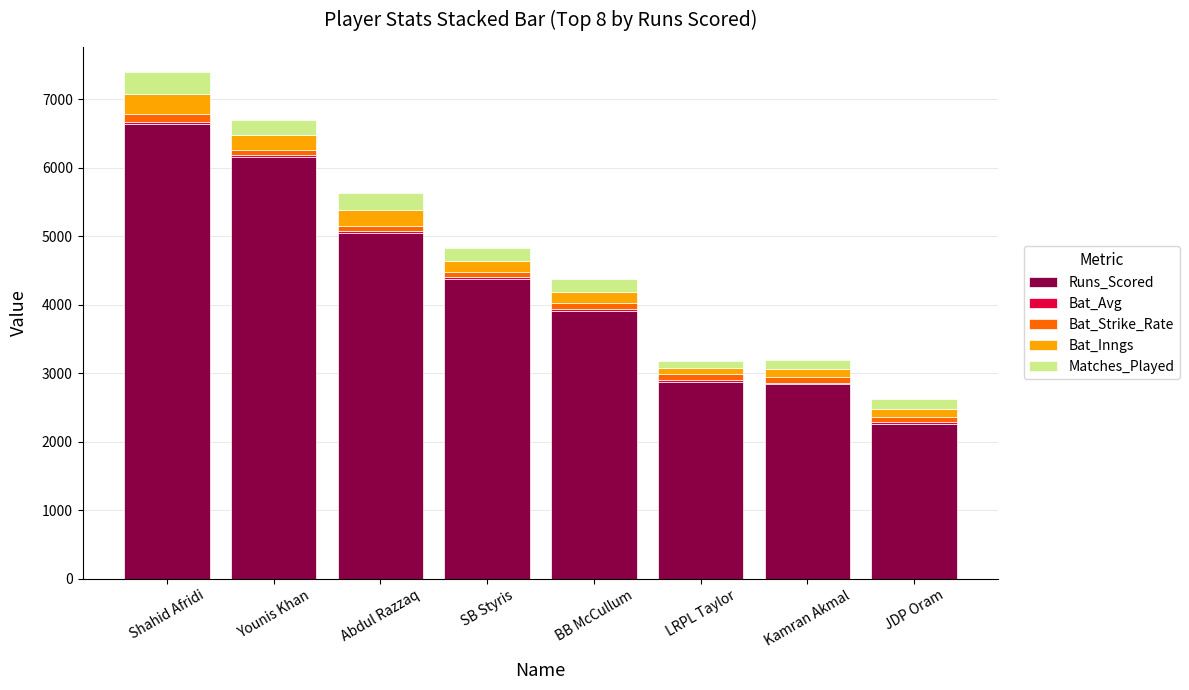

Are the bars horizontal?

No